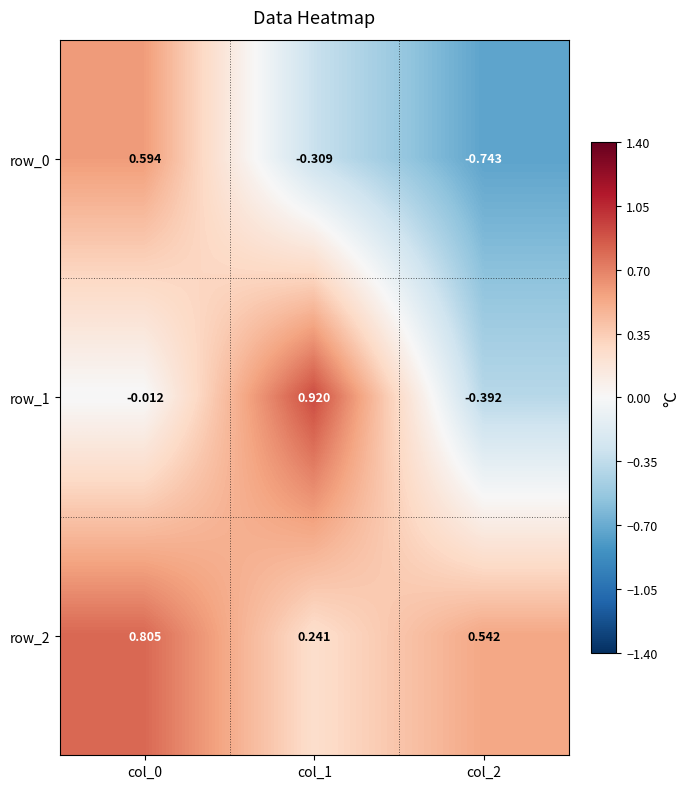

How many categories are shown in the chart?

3